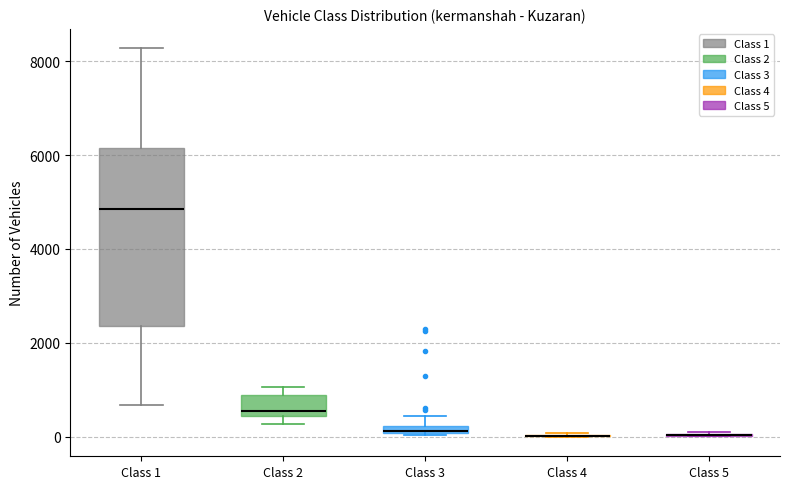

Comparing the boxes themselves (not the whiskers), which one is the tallest?

Class 1